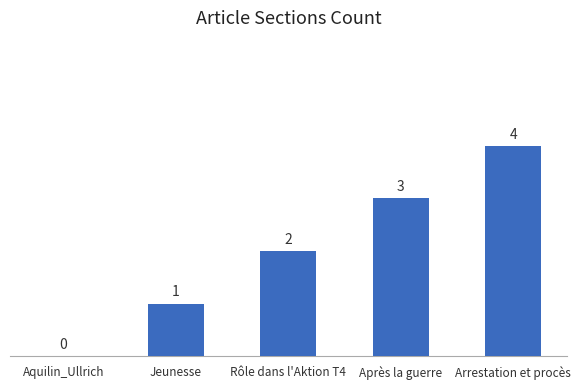

What is the sum of the values at Après la guerre and Jeunesse?

4